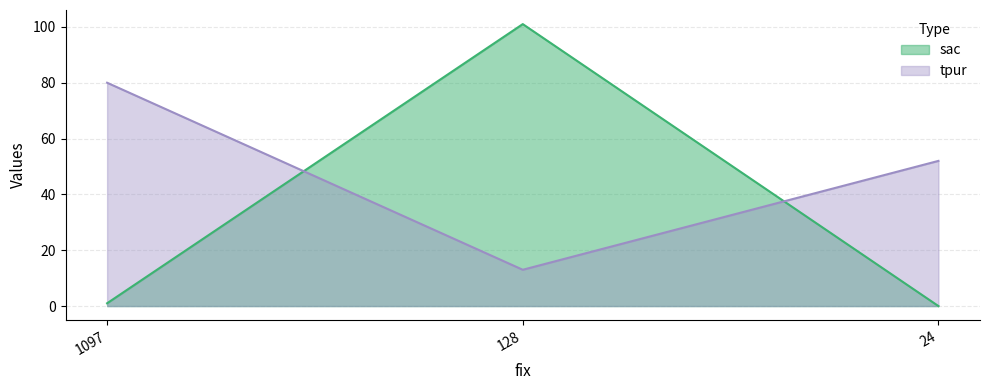

What is the difference between the highest and lowest values at 24?

52